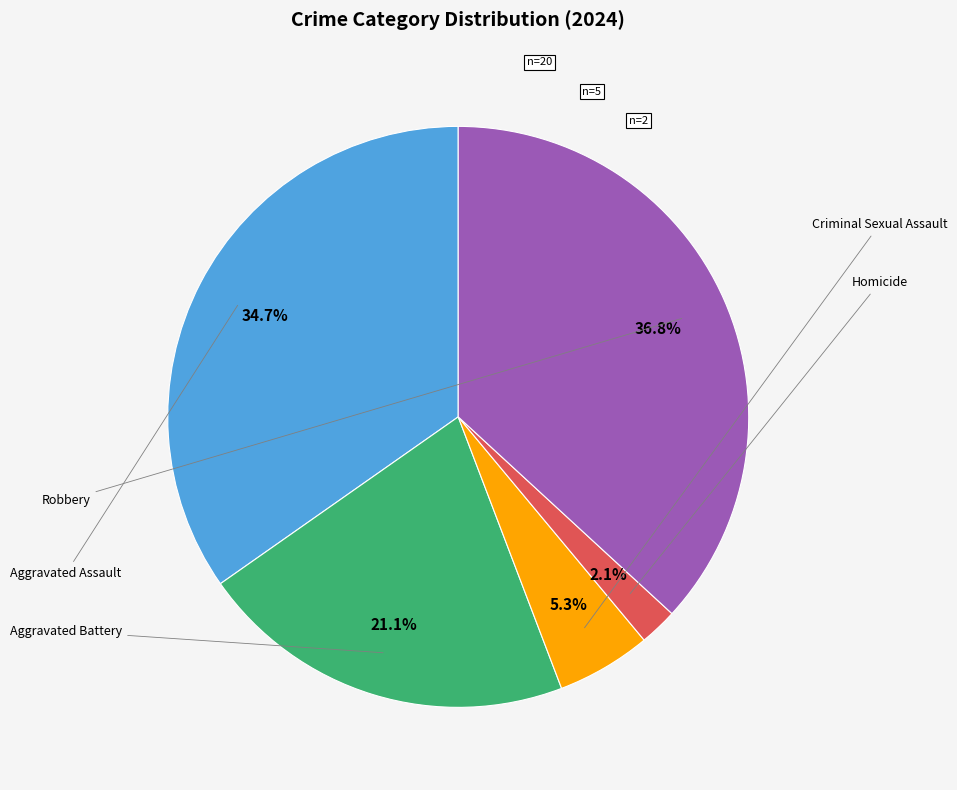

Approximately how many times larger is the value at Criminal Sexual Assault compared to Robbery?

0.1